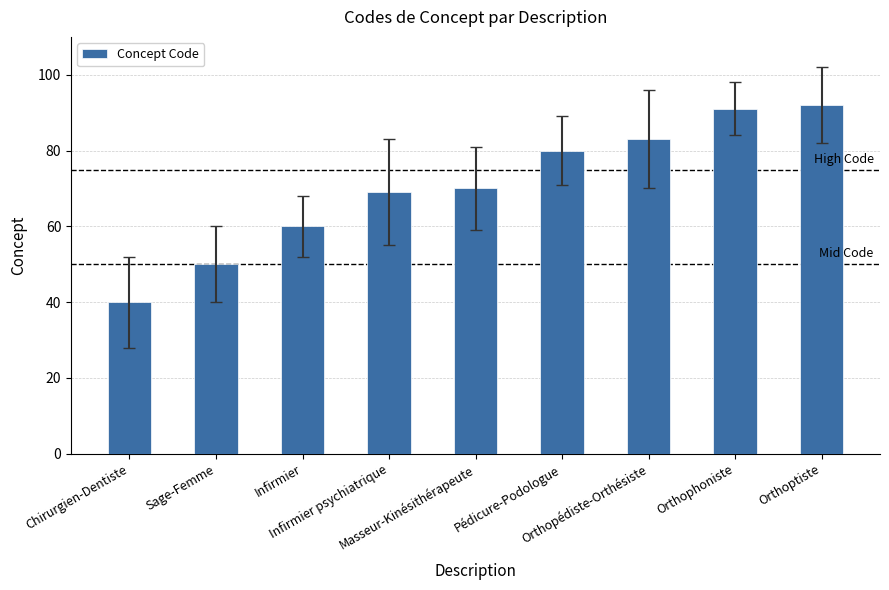

The value at Masseur-Kinésithérapeute is 37. True or false?

False